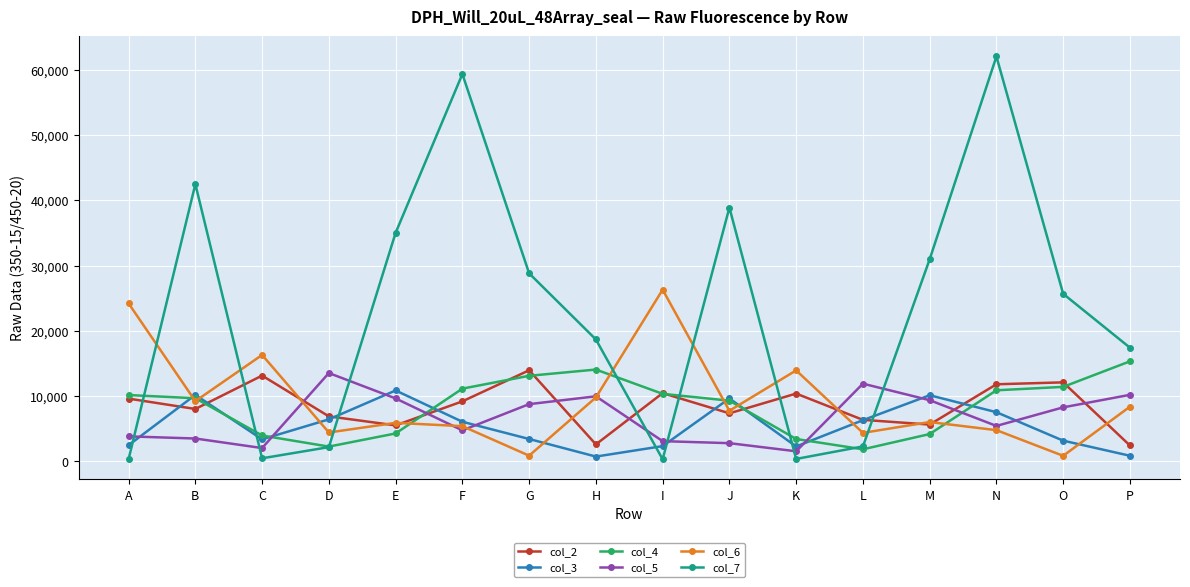

What is the minimum value shown in the chart?

307